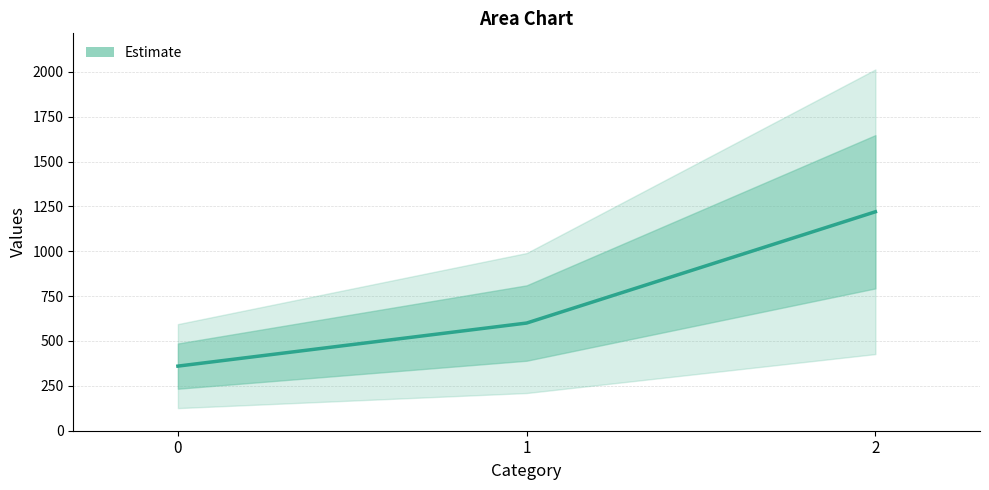

How many values are between 360 and 1220?

3